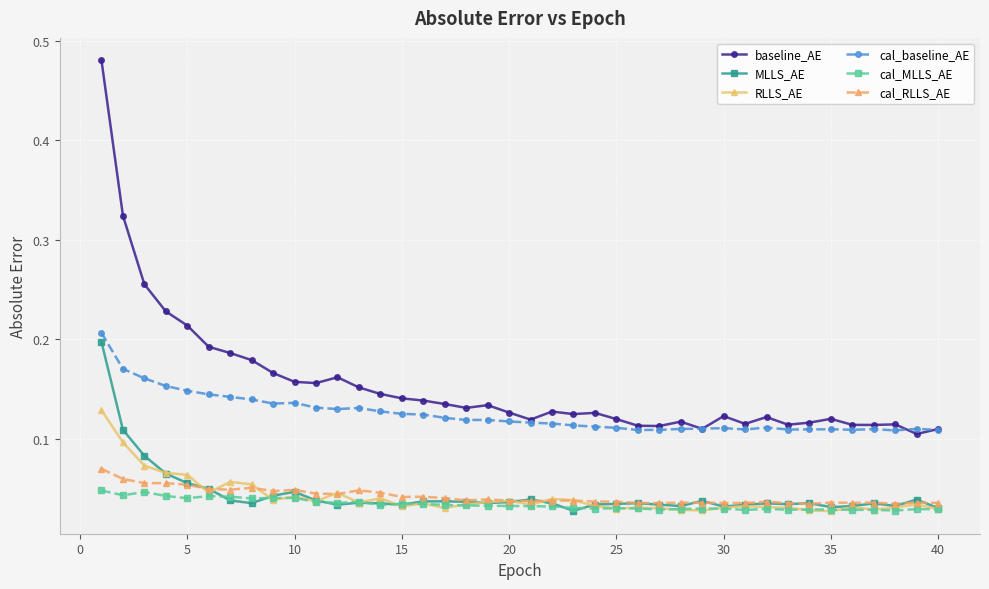

At how many categories does at least one series exceed 0?

40